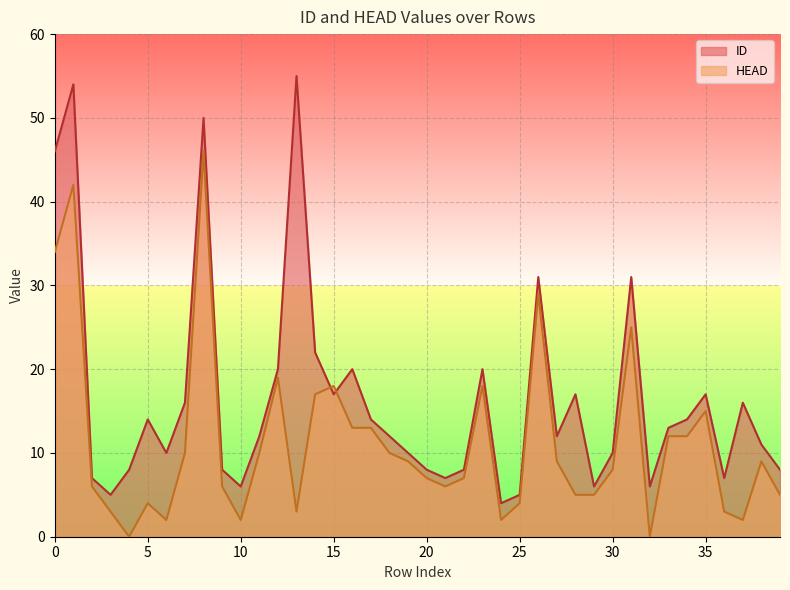

How many intersections are there between ID and HEAD?

2